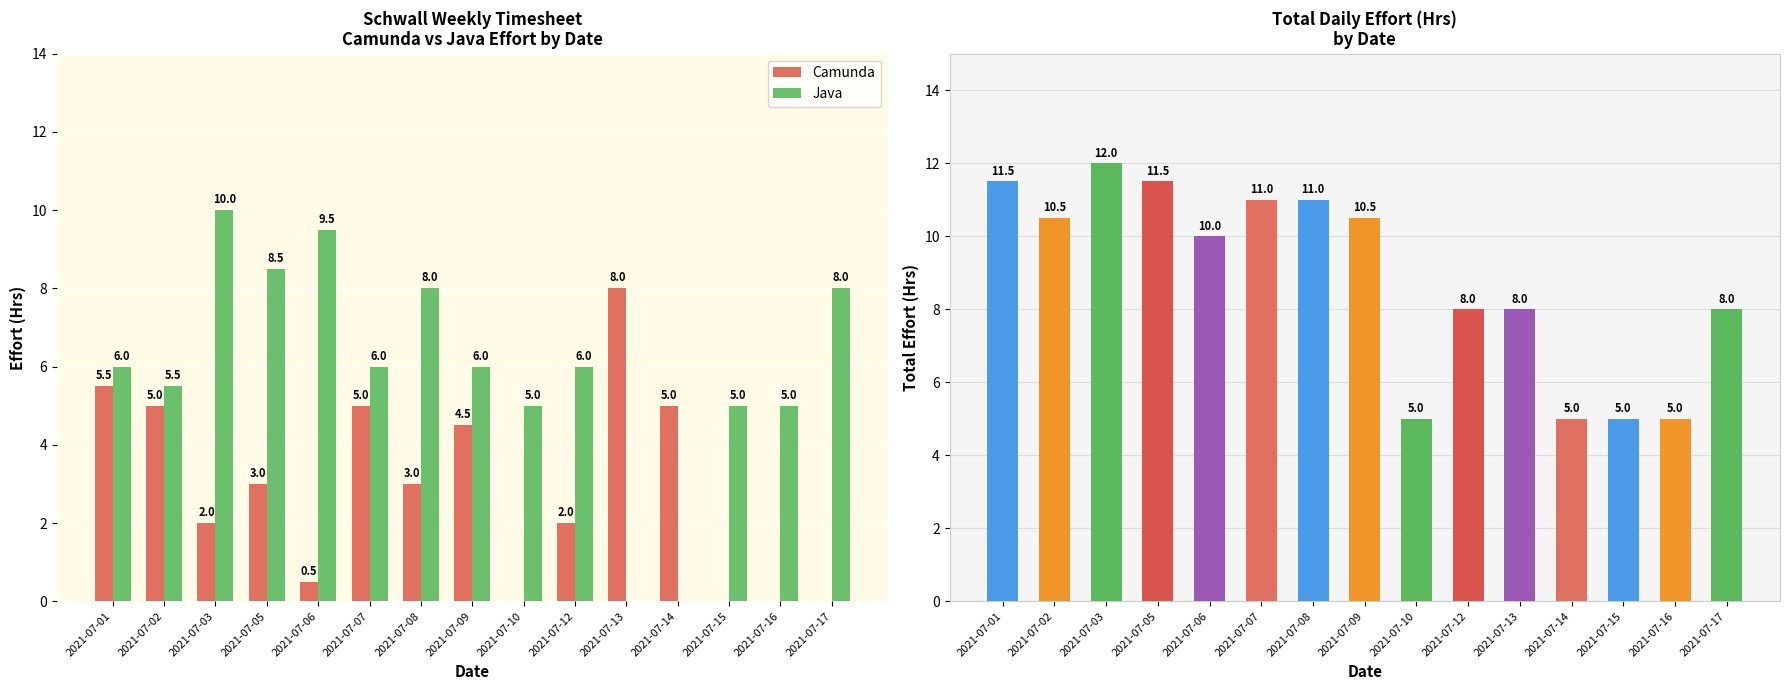

True or false: Camunda has a value of 1.7 at 2021-07-14.

False